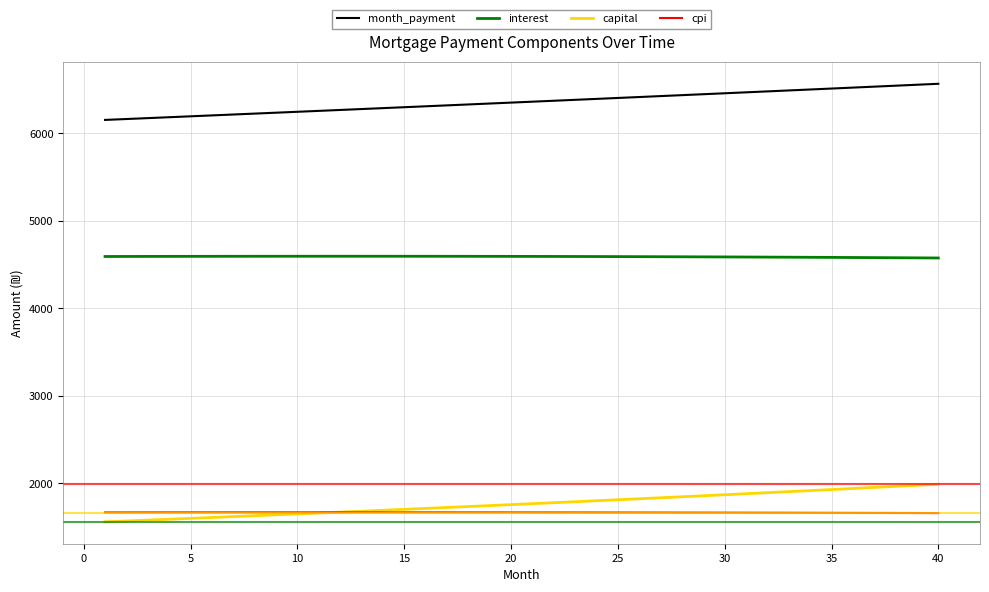

What is the minimum value shown in the chart?

1560.1